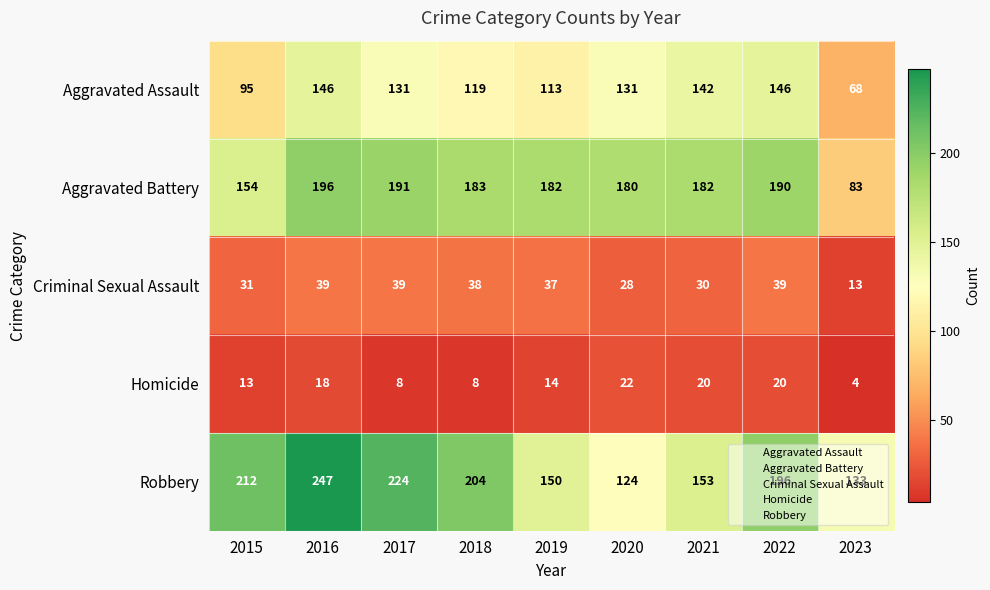

At which label does Robbery first exceed 196?

2015